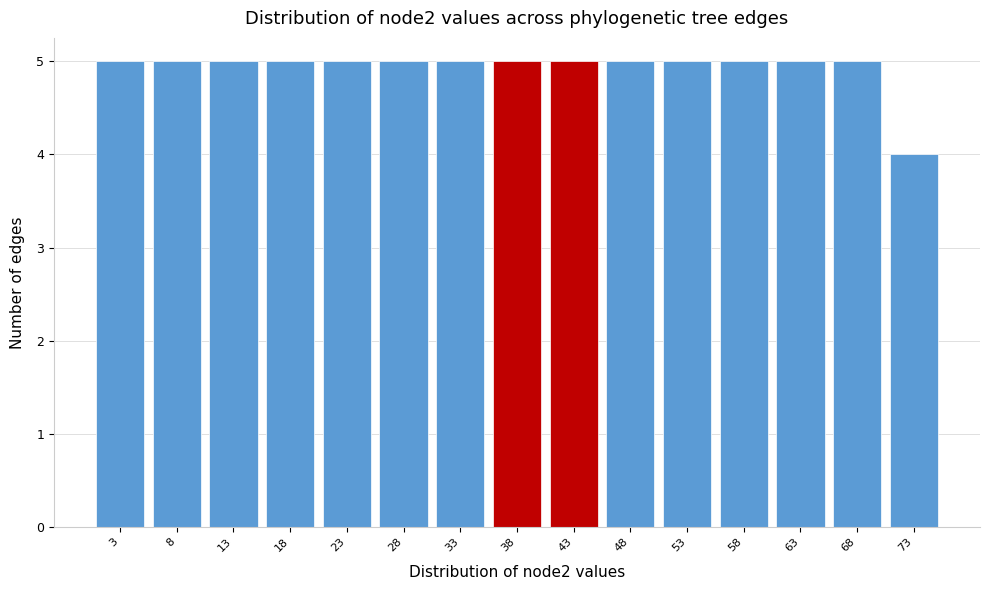

Reading left to right, list every bar in this chart as the range it spans on the x-axis followed by its height. The values are not printed on the chart, so give them approximately, as read against the axis.

0.5 to 5.5: 5
5.5 to 10.5: 5
10.5 to 15.5: 5
15.5 to 20.5: 5
20.5 to 25.5: 5
25.5 to 30.5: 5
30.5 to 35.5: 5
35.5 to 40.5: 5
40.5 to 45.5: 5
45.5 to 50.5: 5
50.5 to 55.5: 5
55.5 to 60.5: 5
60.5 to 65.5: 5
65.5 to 70.5: 5
70.5 to 75.5: 4